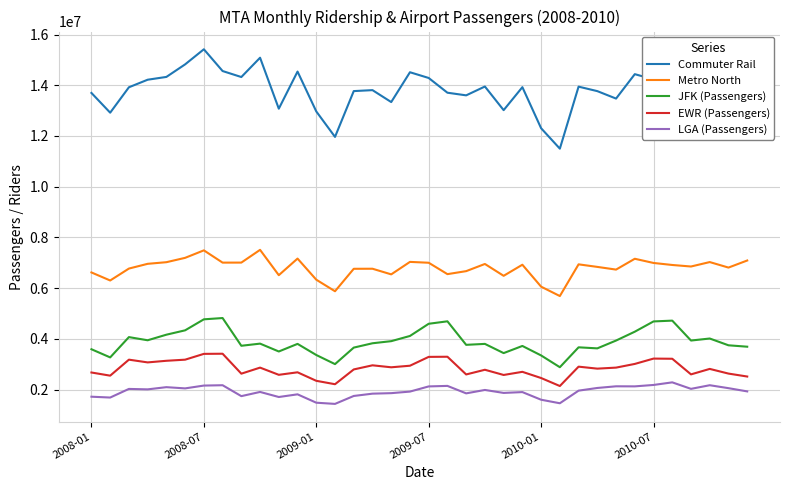

Rank the series by their maximum value, from lowest to highest.

LGA (Passengers), EWR (Passengers), JFK (Passengers), Metro North, Commuter Rail